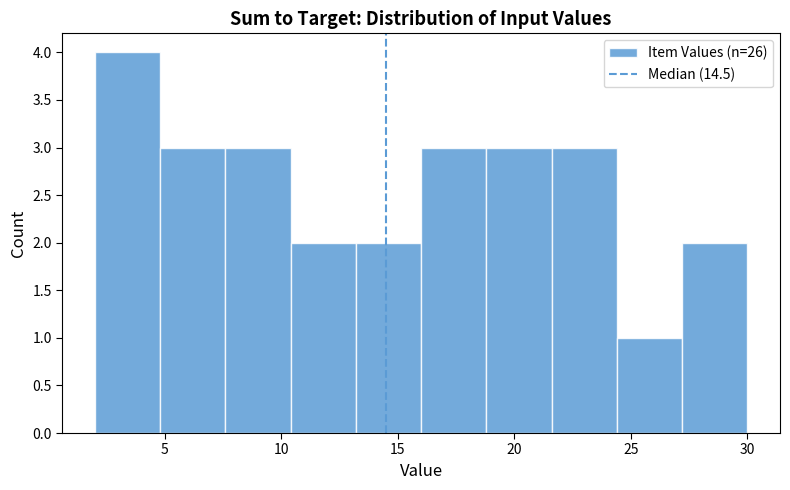

Over which range of the x-axis is the bar tallest?

2.0 to 4.8